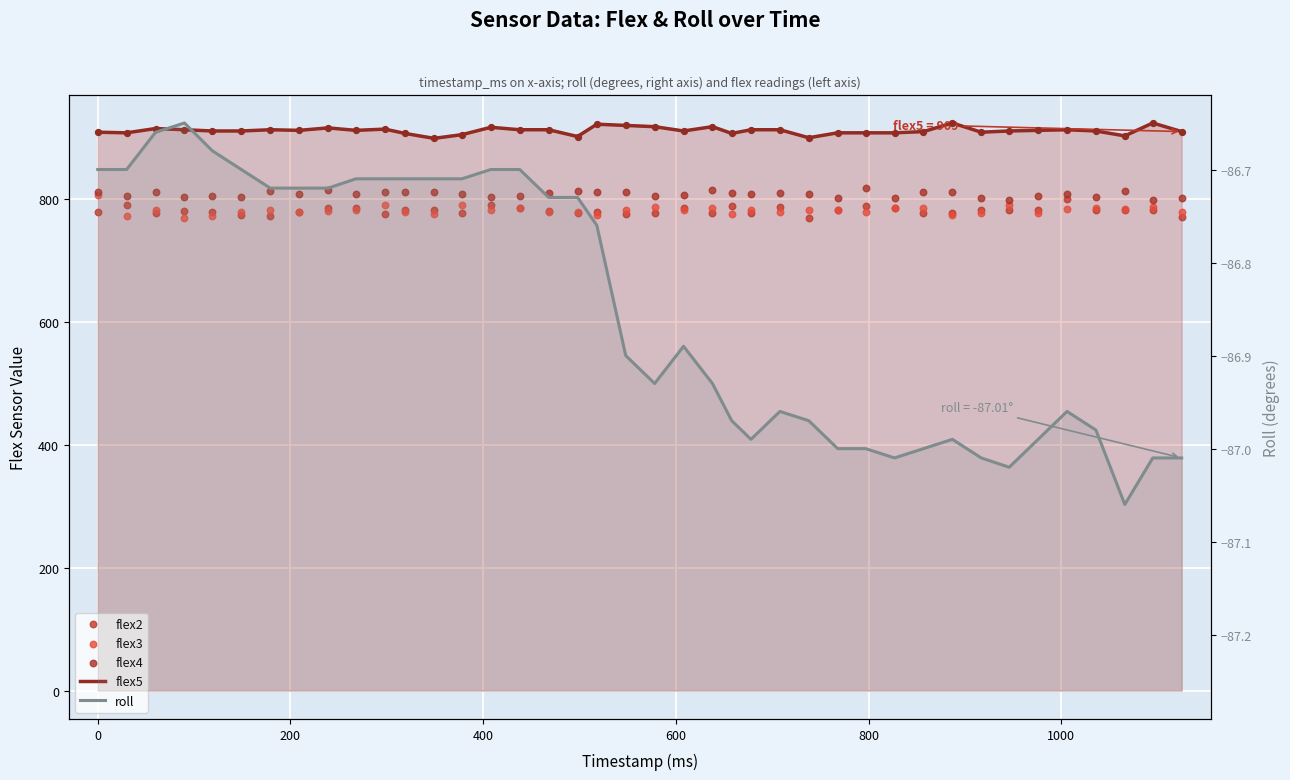

Which series contains the highest Y value?

flex5